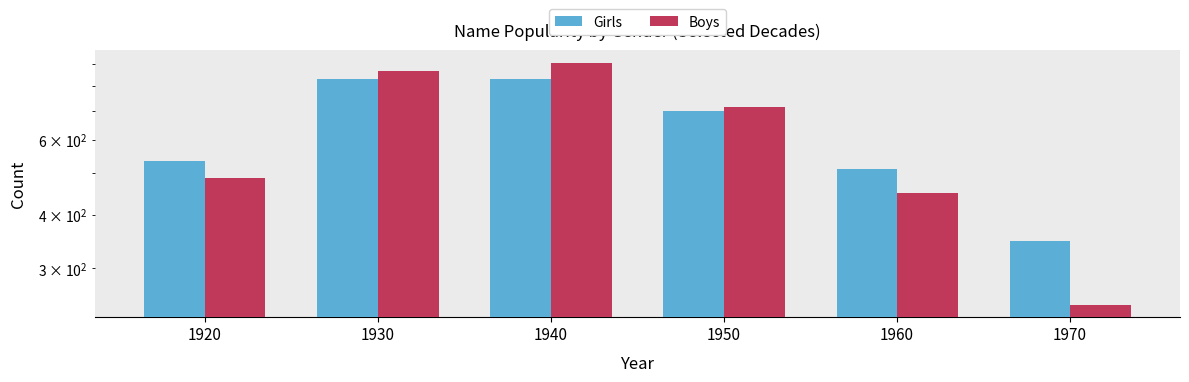

How many data points does each series have?

6